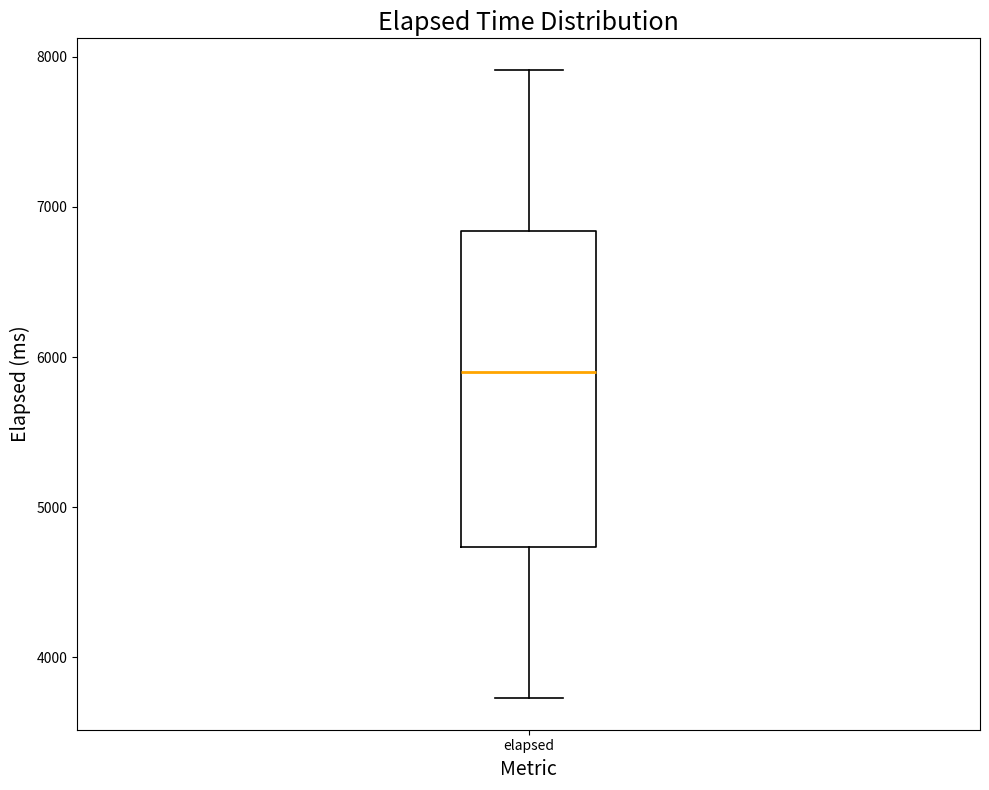

Where does the lower whisker of the box for elapsed end on the y-axis? The values are not printed on the chart, so give them approximately, as read against the axis.

3700